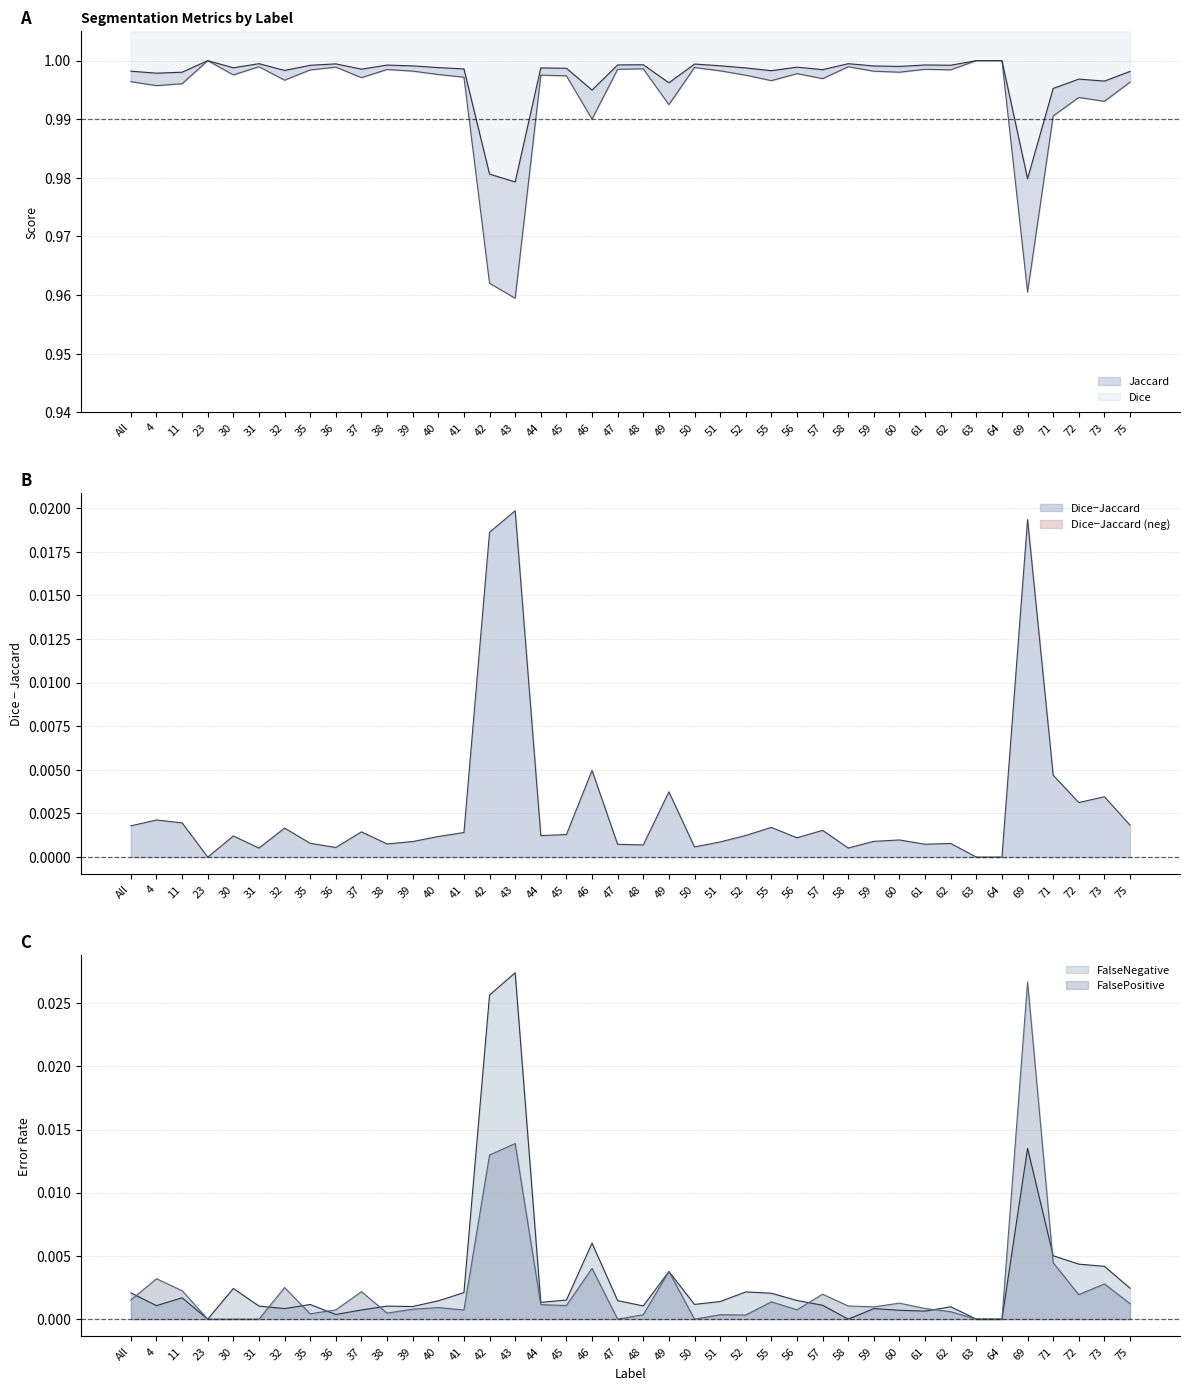

List the labels in order of FalsePositive value, largest first.

69, 43, 42, 71, 46, 49, 4, 73, 32, 11, 37, 57, 72, All, 55, 60, 75, 44, 45, 58, 59, 40, 61, 39, 56, 36, 41, 62, 38, 35, 48, 51, 52, 23, 30, 31, 47, 50, 63, 64